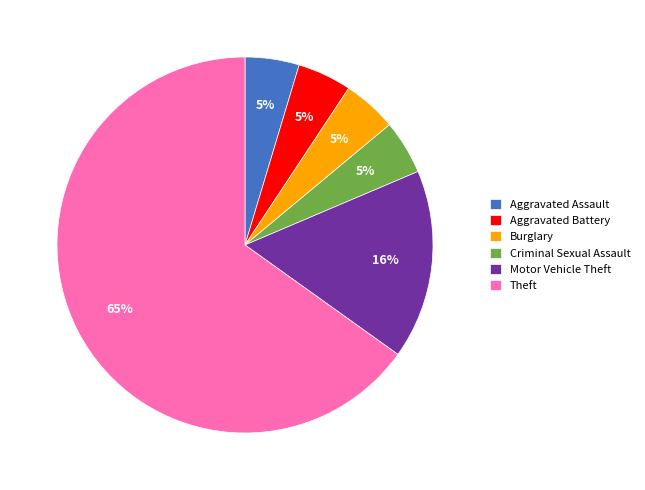

Combined, do Aggravated Battery and Theft account for over 50%?

Yes